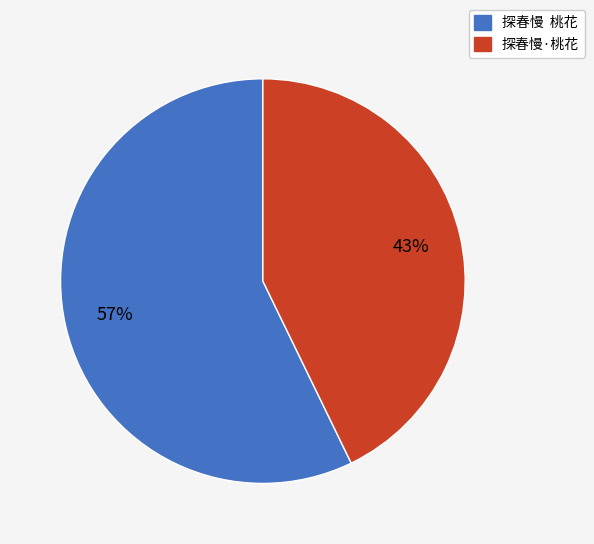

Which has a higher value, 探春慢 桃花 or 探春慢·桃花?

探春慢 桃花